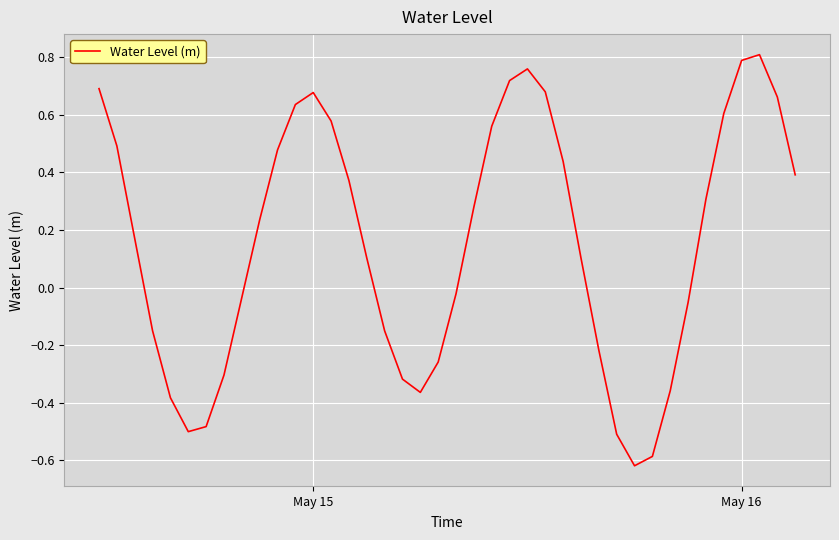

What is the difference between the maximum and minimum values?

1.4